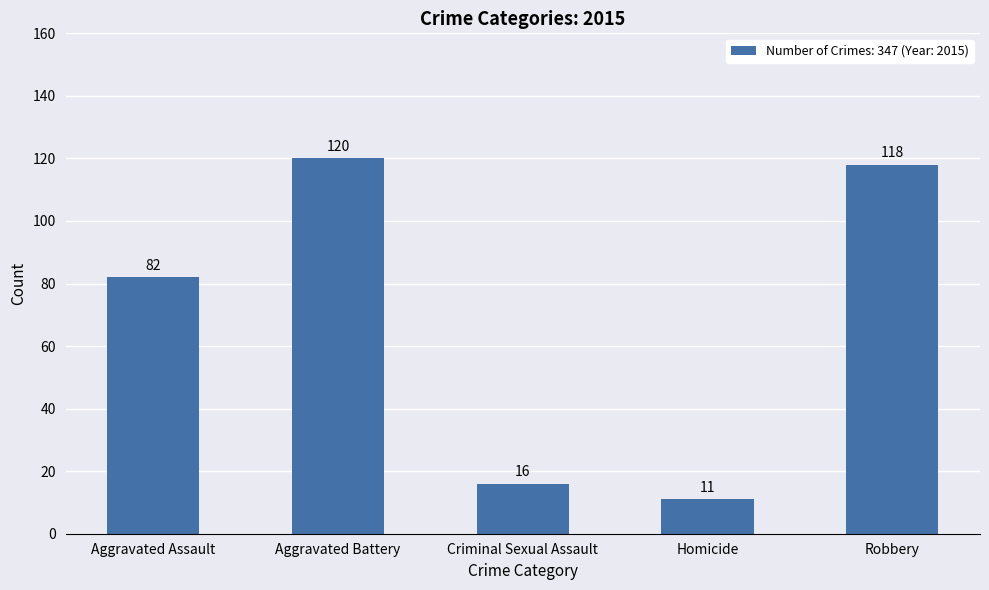

What is the change in value from Aggravated Battery to Criminal Sexual Assault?

-104